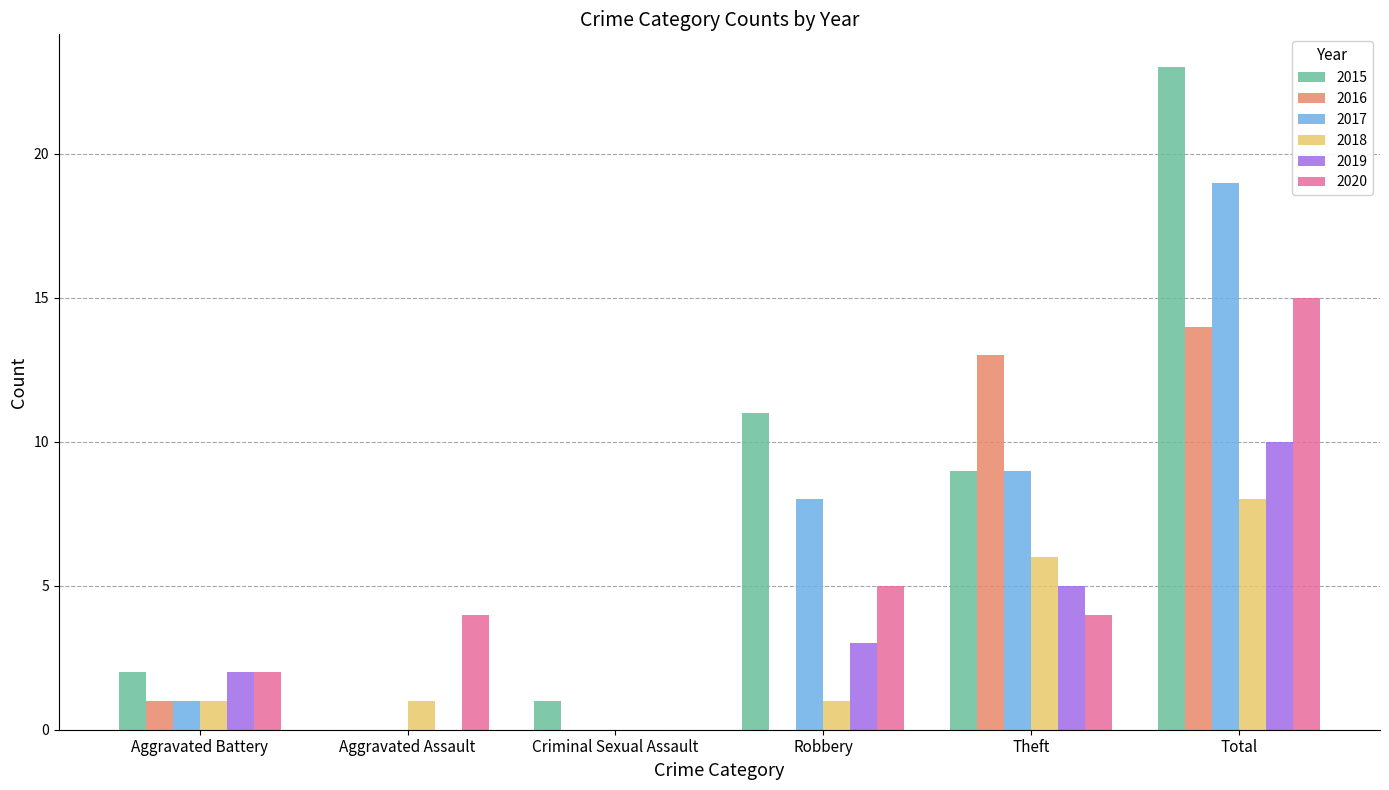

What is the greatest value displayed?

23